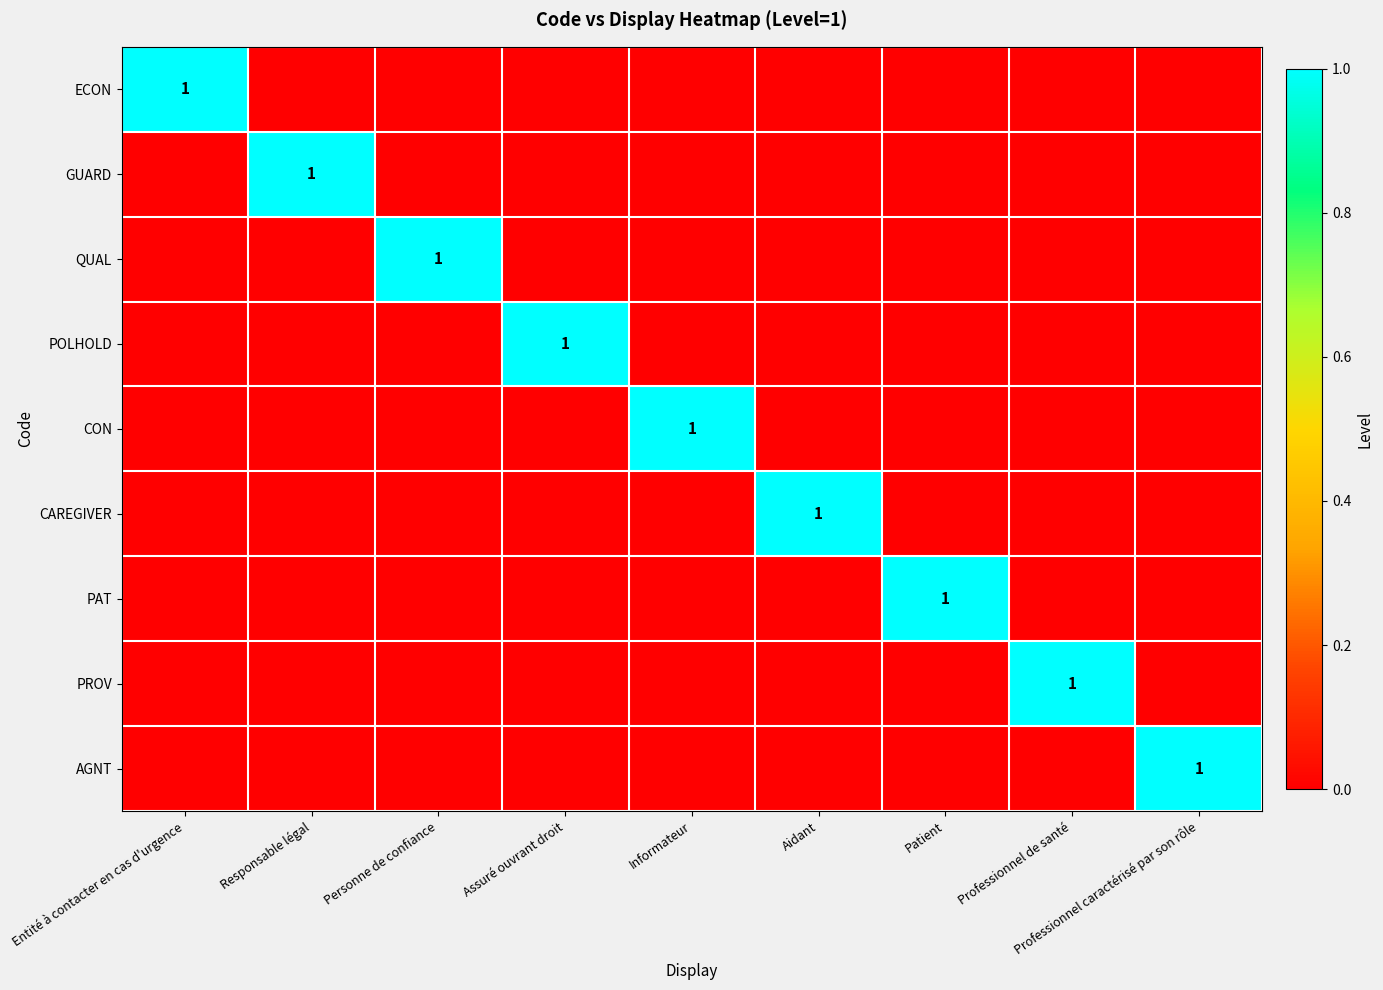

List the labels in order of AGNT value, largest first.

Professionnel caractérisé par son rôle, Entité à contacter en cas d'urgence, Responsable légal, Personne de confiance, Assuré ouvrant droit, Informateur, Aidant, Patient, Professionnel de santé